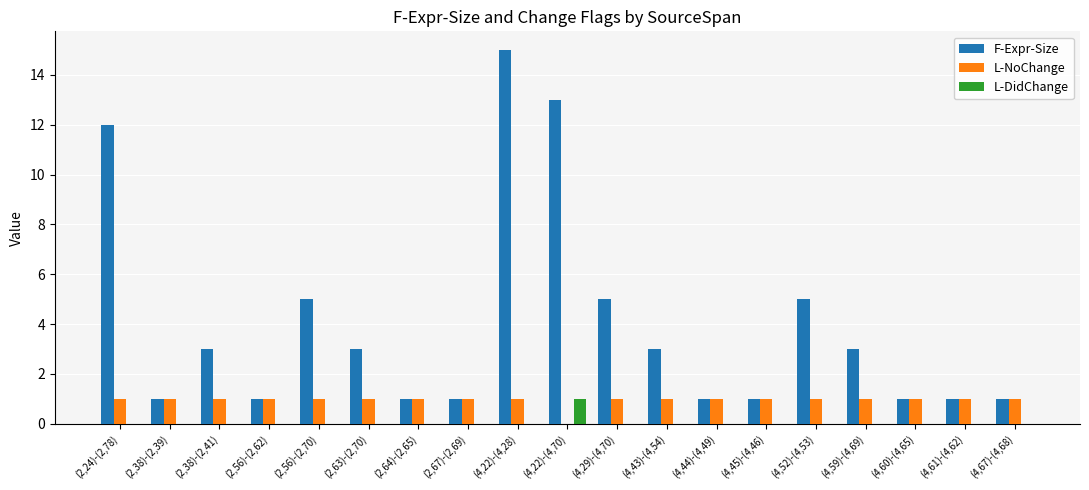

The L-NoChange series shows 1 at (4,44)-(4,49). True or false?

True